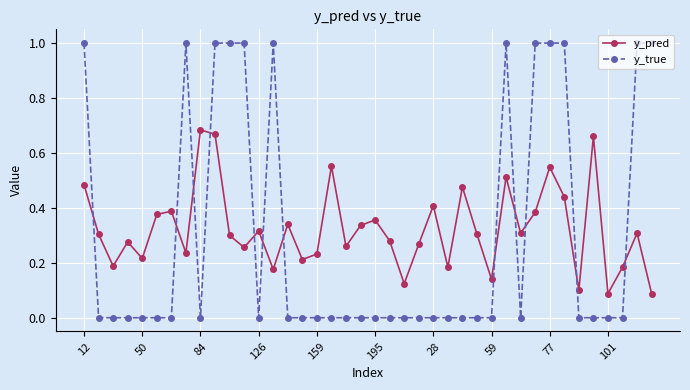

True or false: y_true and y_pred intersect in this chart.

True